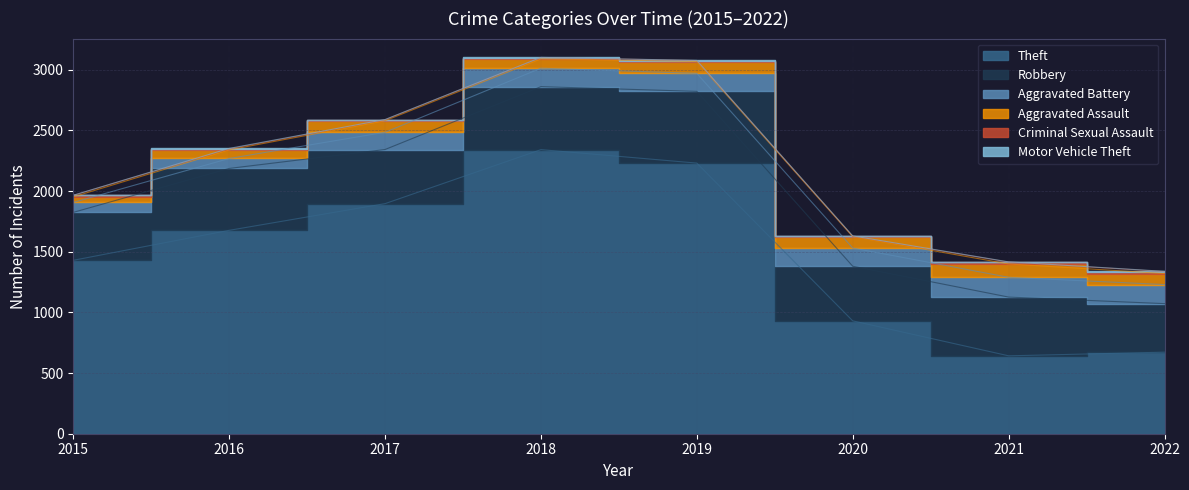

At which category does Criminal Sexual Assault reach its first local valley?

2020